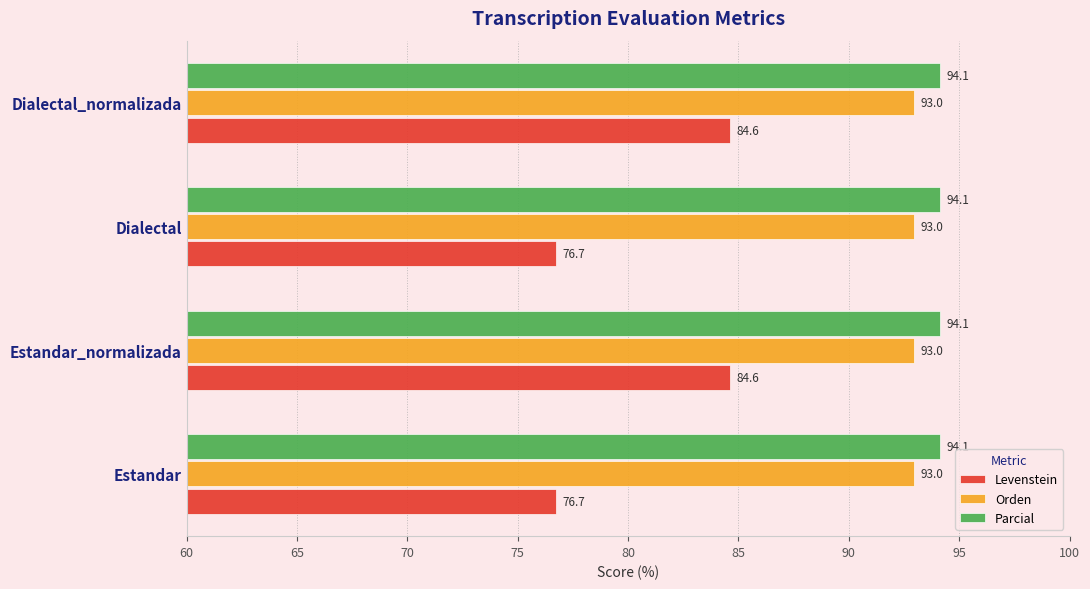

Read the Orden value at Estandar_normalizada.

93.0